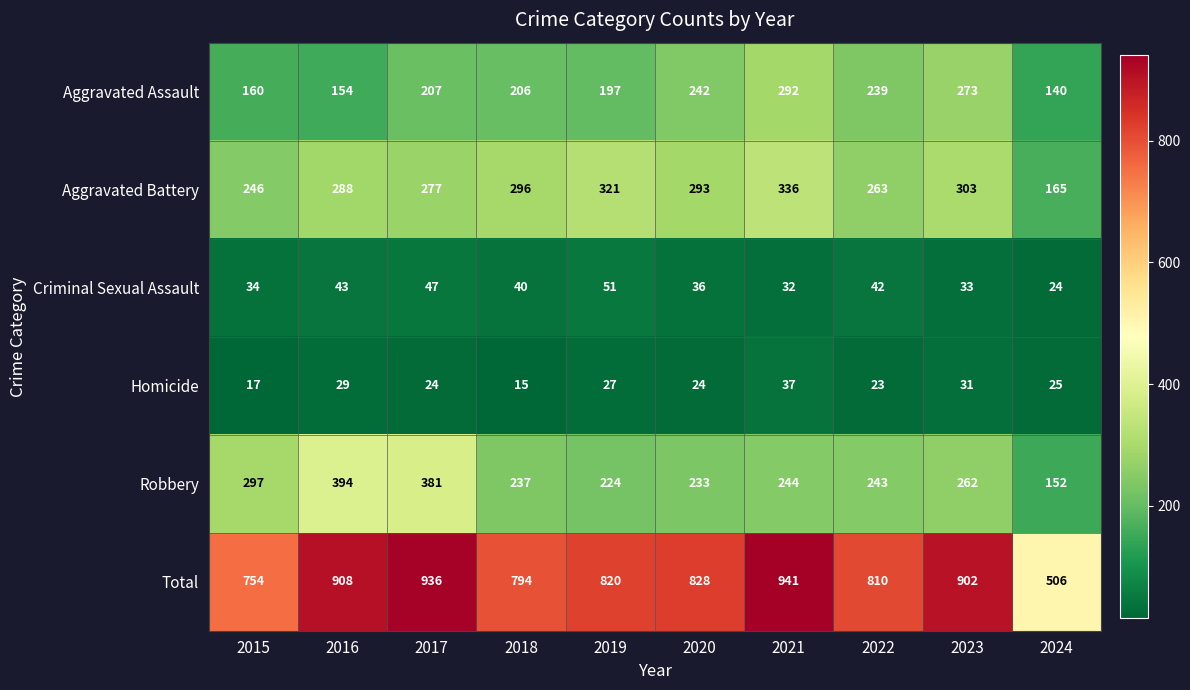

True or false: Aggravated Battery has a value of 203 at 2018.

False